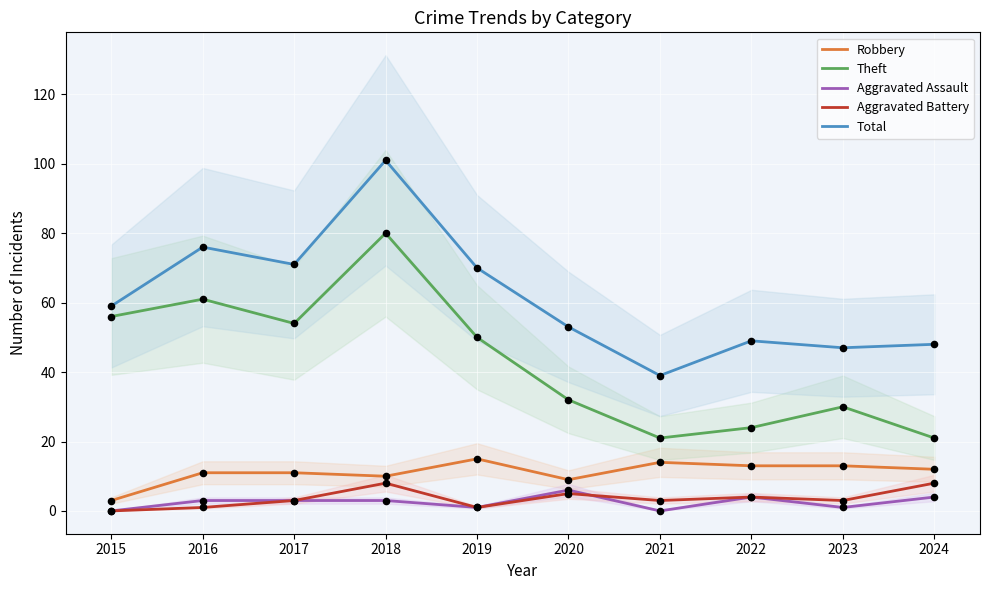

Which series reaches the maximum Y coordinate?

Total